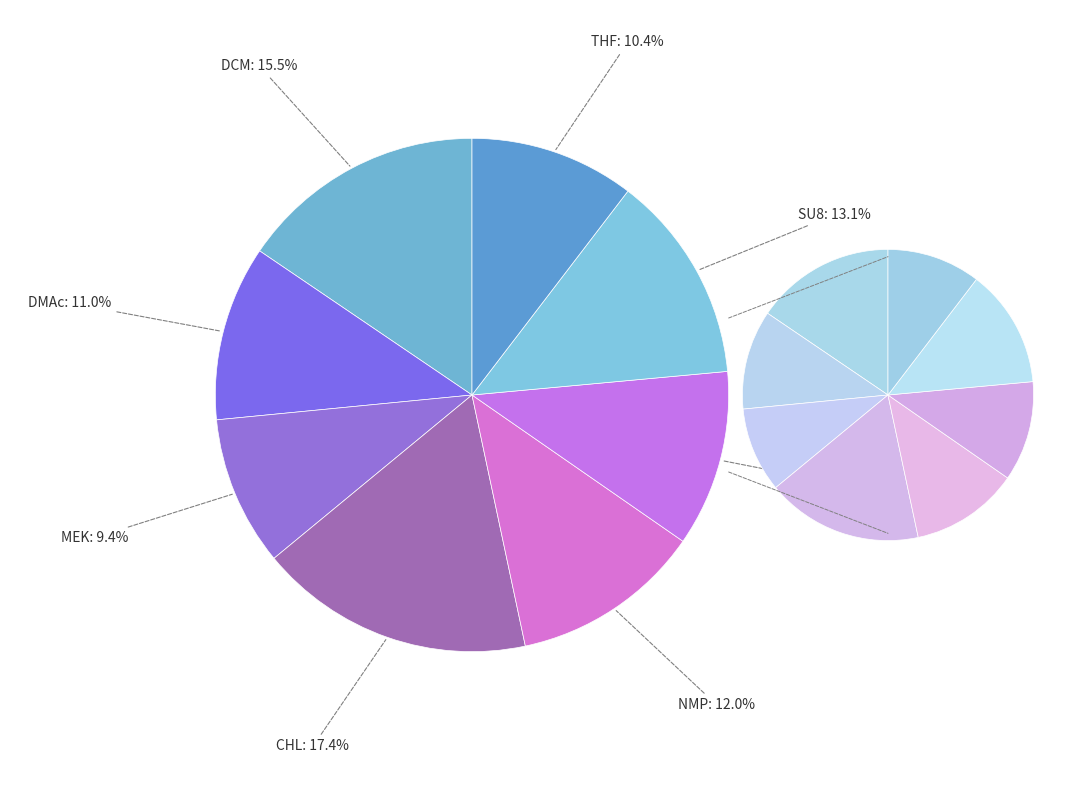

What percentage do DMAc and NMP together represent?

23.1%